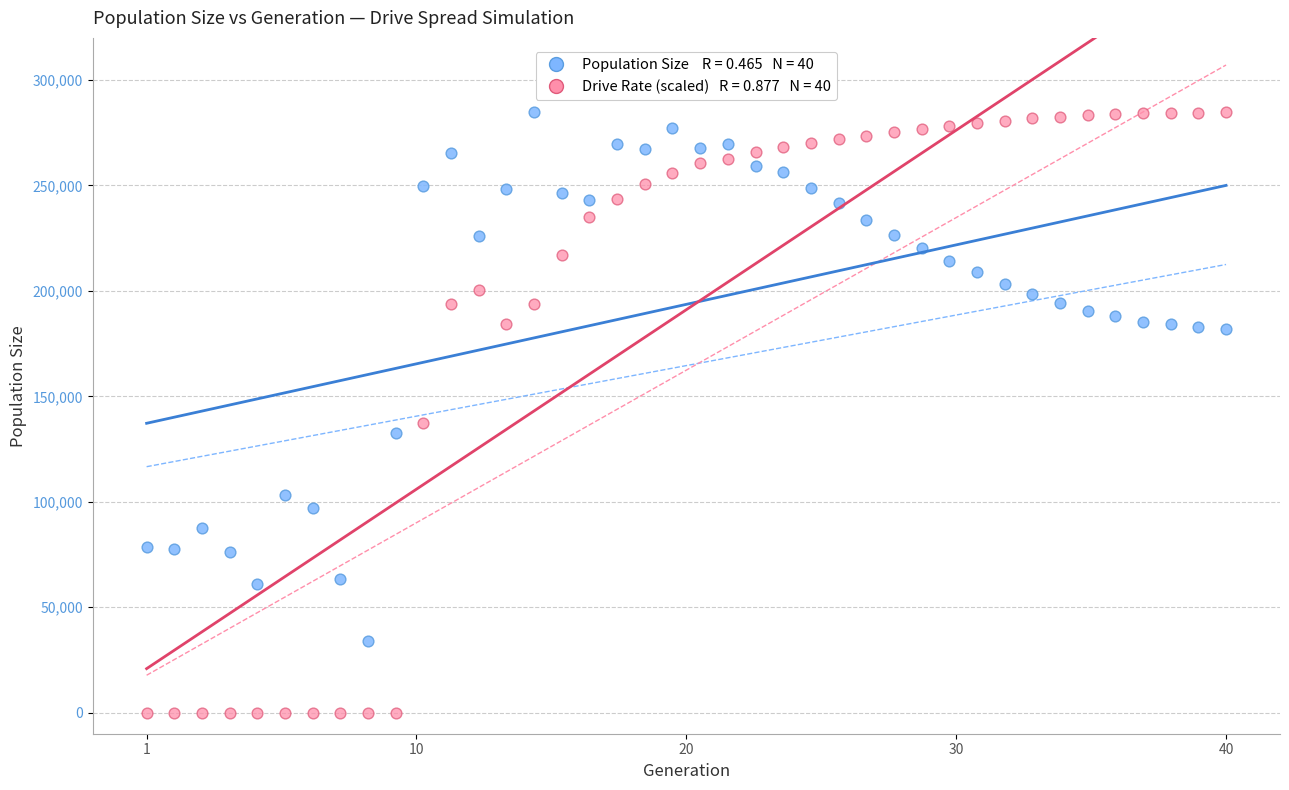

Across all data points, what is the range of X values (max minus min)?

39.0